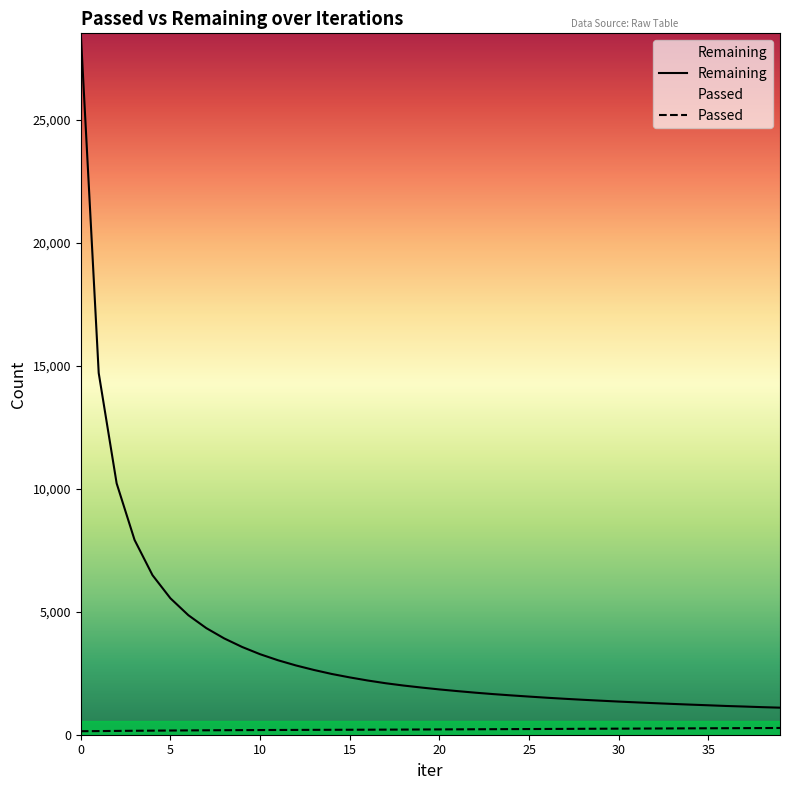

What is the difference between the Remaining values at 1 and 35?

13511